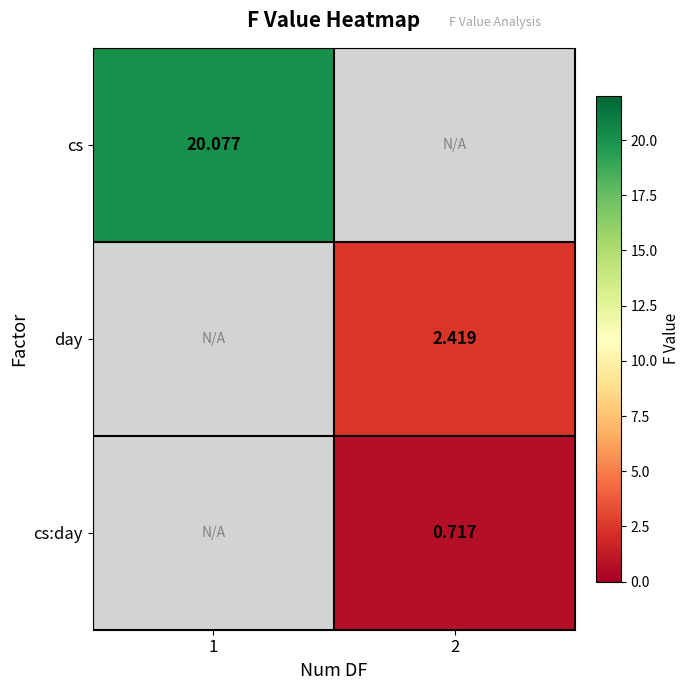

Is the value of day at 2 greater than the value of cs:day at 2?

Yes